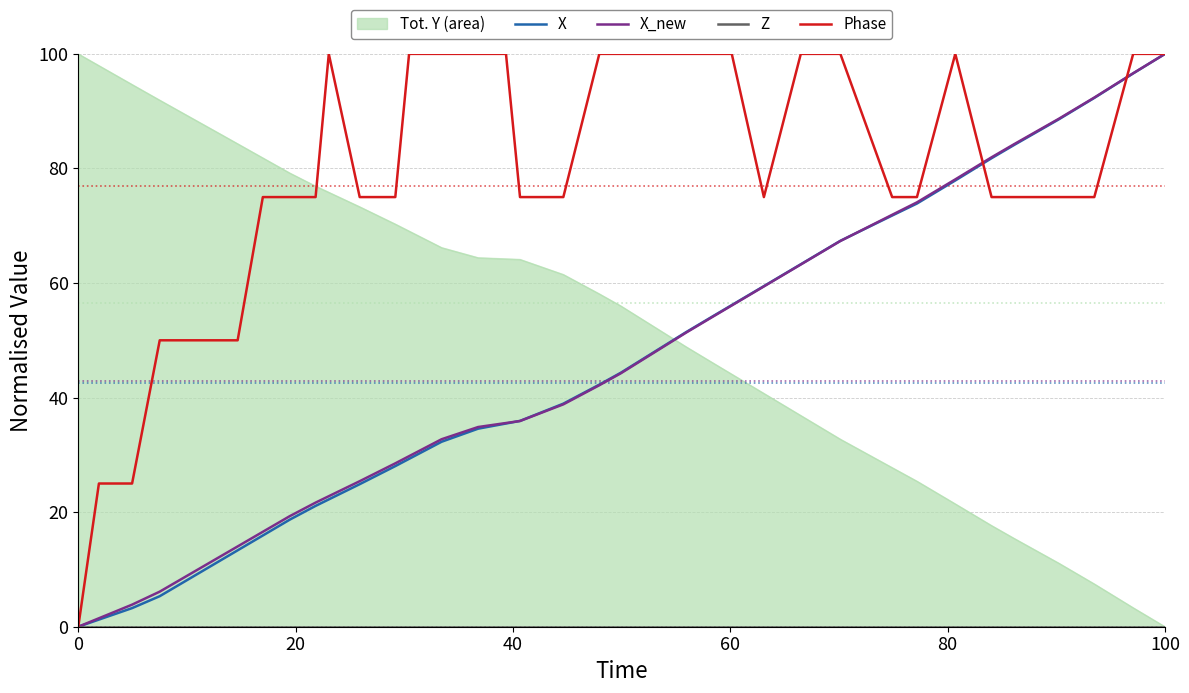

At which label does X_new reach its peak?

100